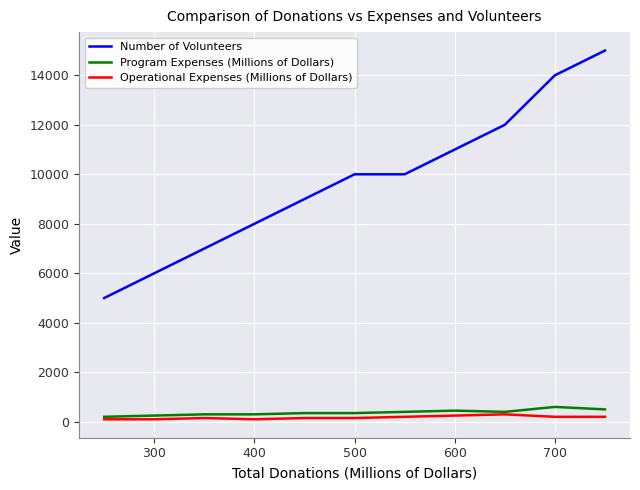

True or false: Program Expenses (Millions of Dollars) has more than 0 interior local peaks.

True